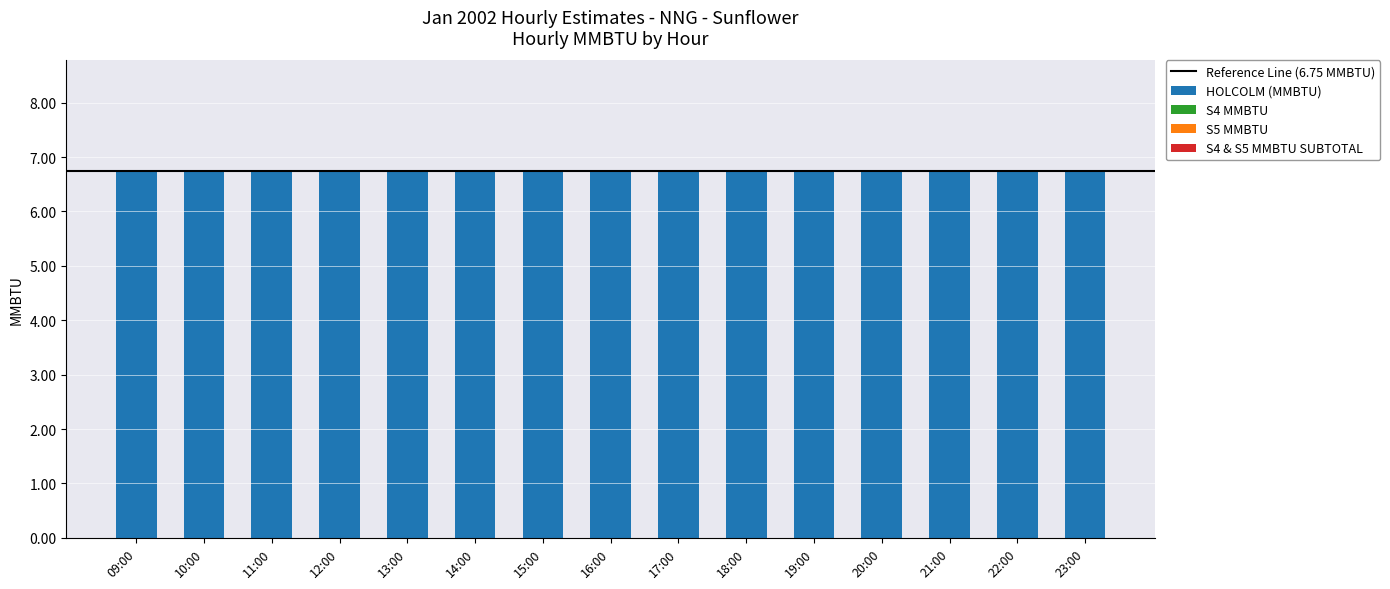

What is the label of the 1st bar from the left?

09:00